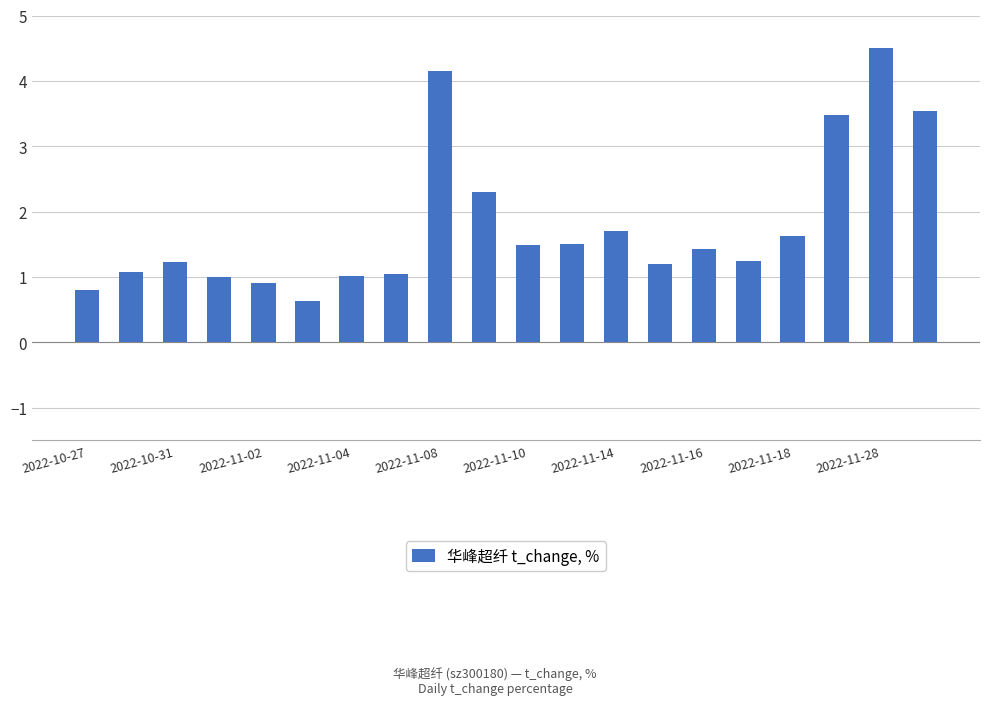

What is the greatest value displayed?

4.5